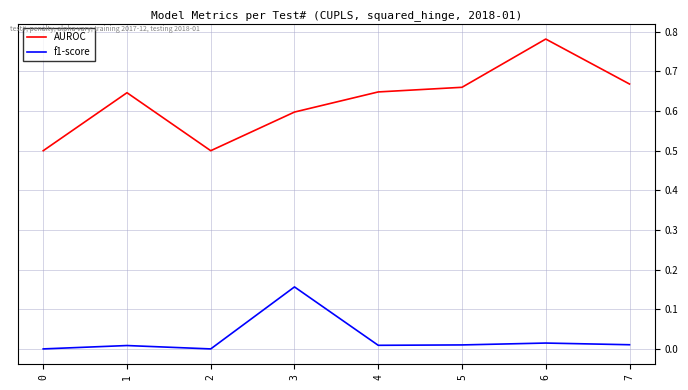

Which series has the widest spread of values?

AUROC